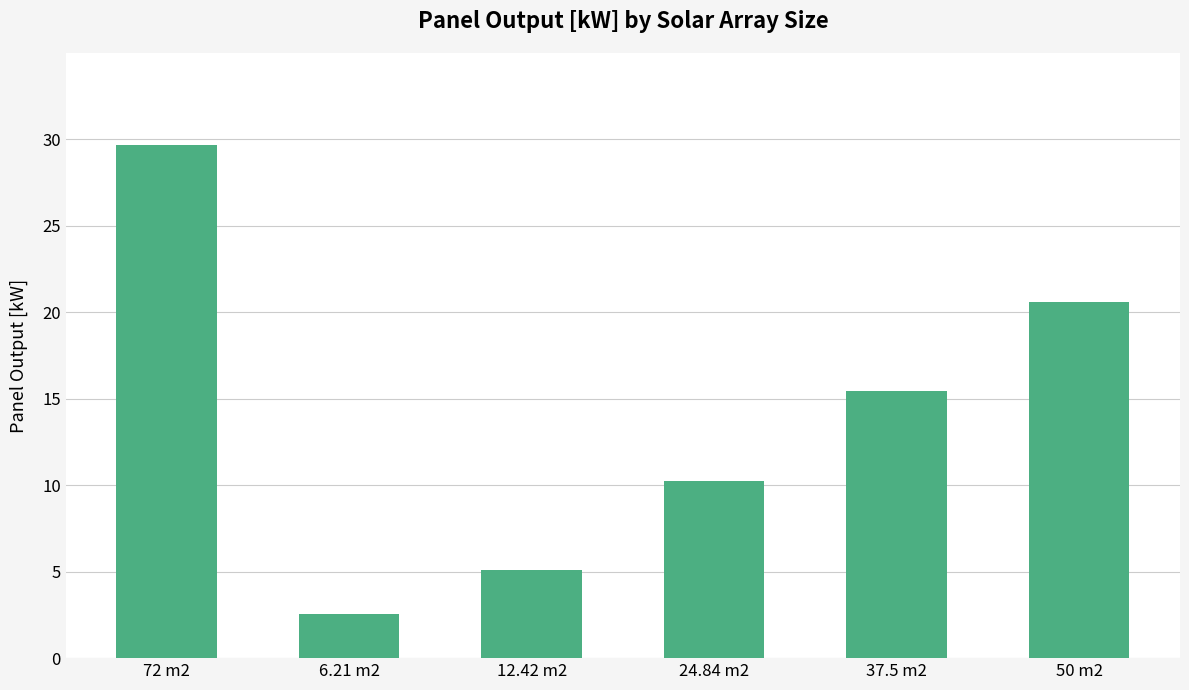

Reading left to right, list all the values displayed in this chart.

72 m2=29.7	6.21 m2=2.6	12.42 m2=5.1	24.84 m2=10.2	37.5 m2=15.4	50 m2=20.6